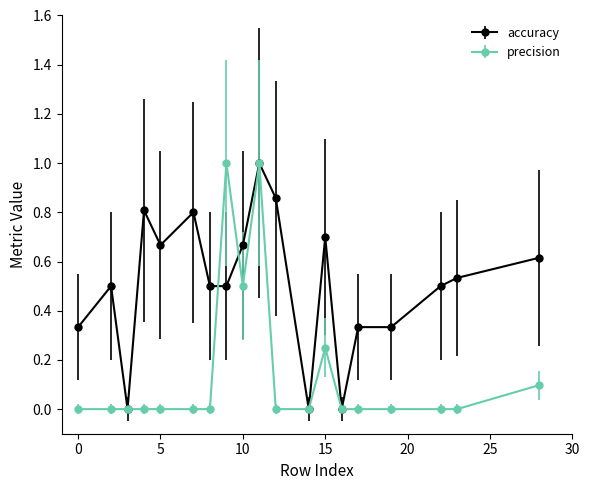

True or false: precision has more than 1 points higher than both neighbors.

True